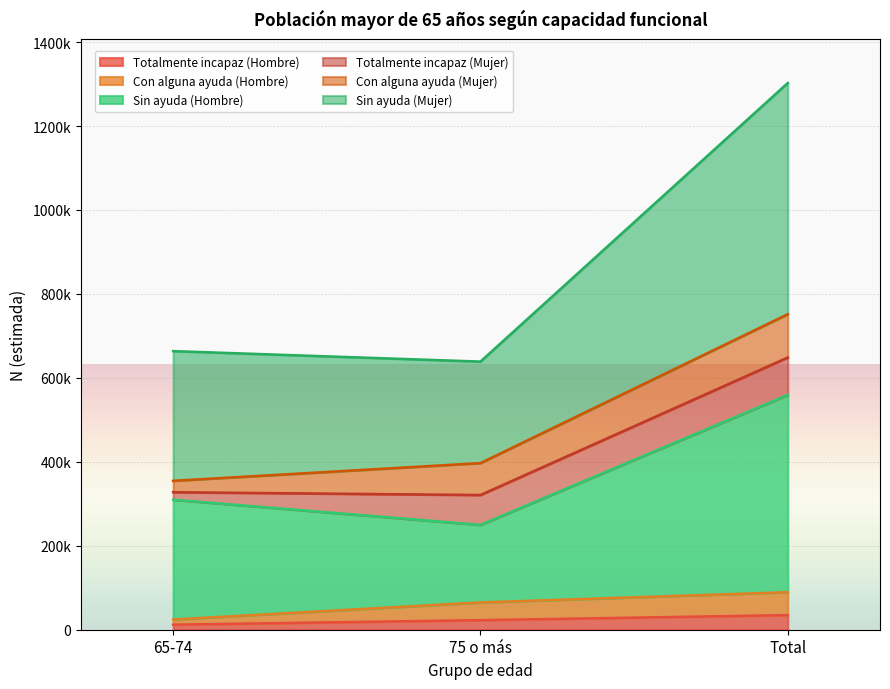

Does the chart display data point markers on the line(s)?

No